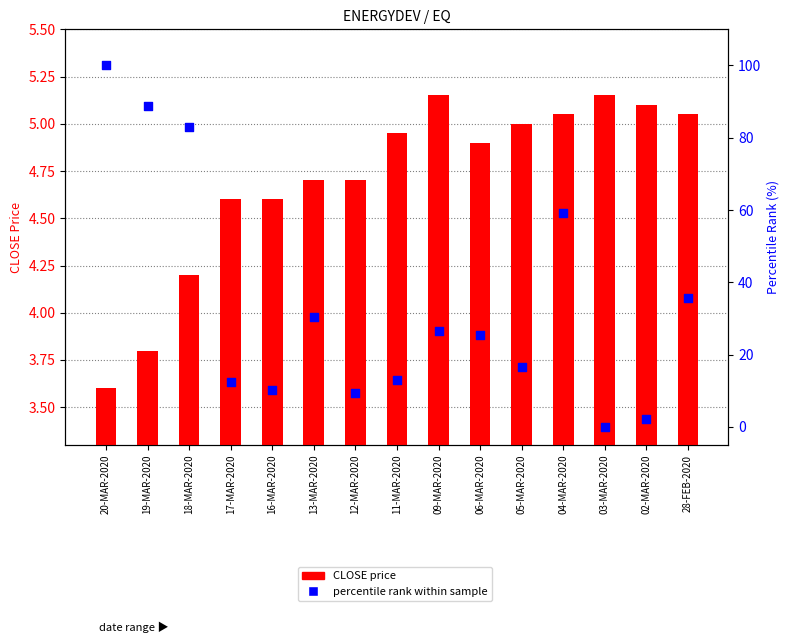

Which series reaches the maximum Y coordinate?

percentile rank within sample